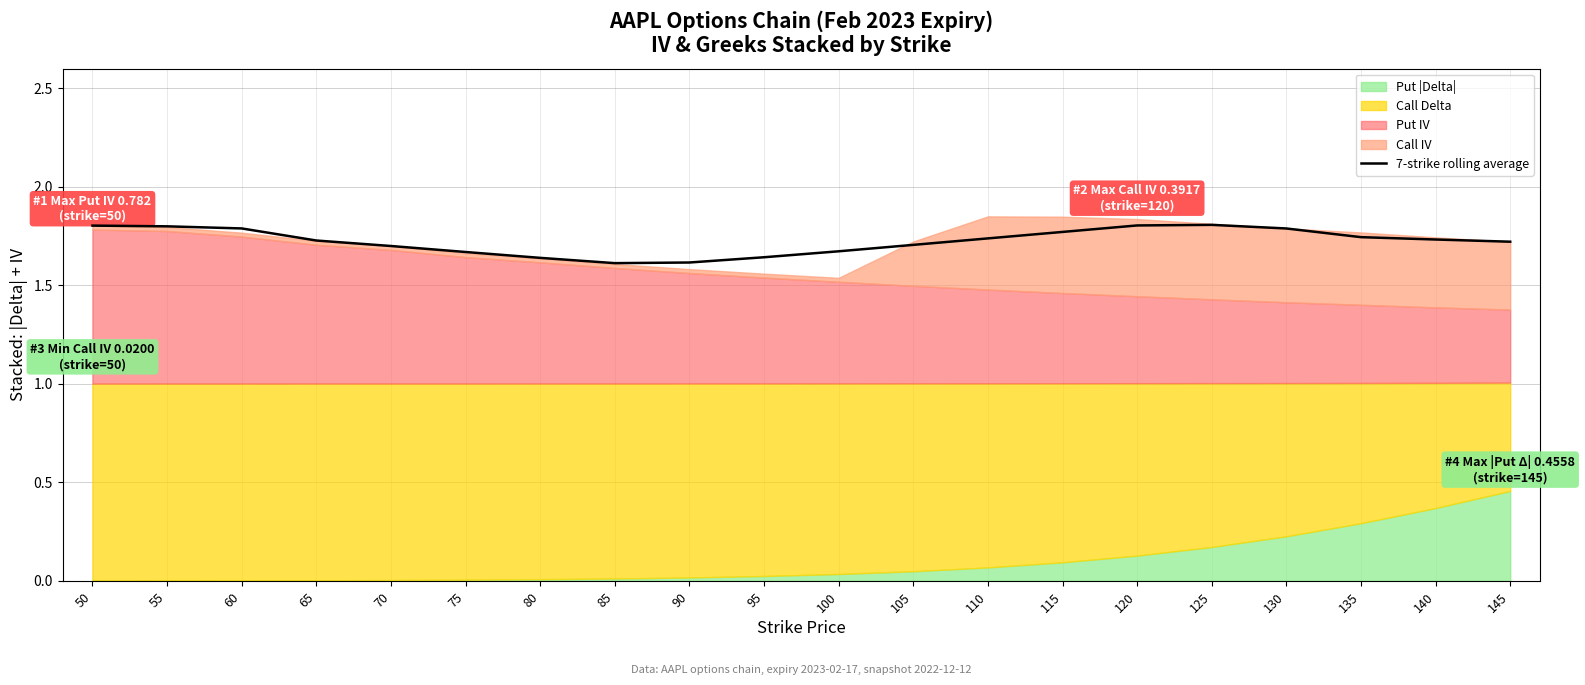

What is the average value?

1.7